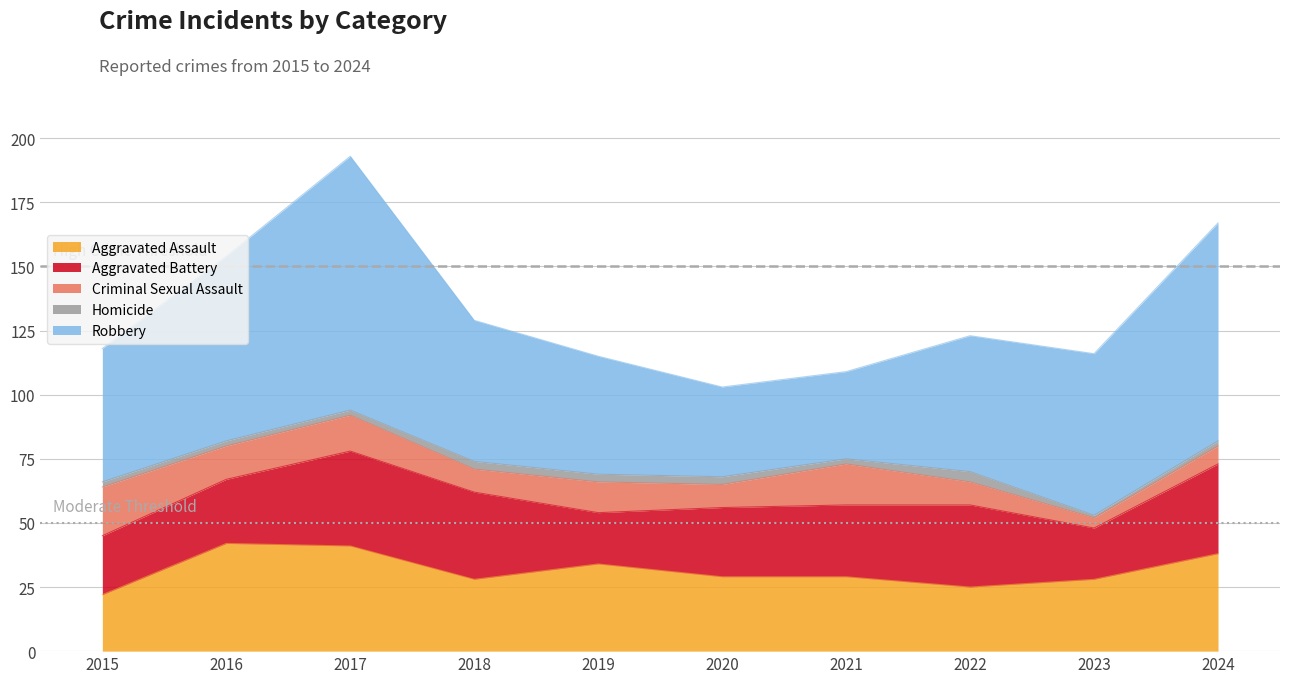

What is the value of the Homicide point at the 4th from the left?

3